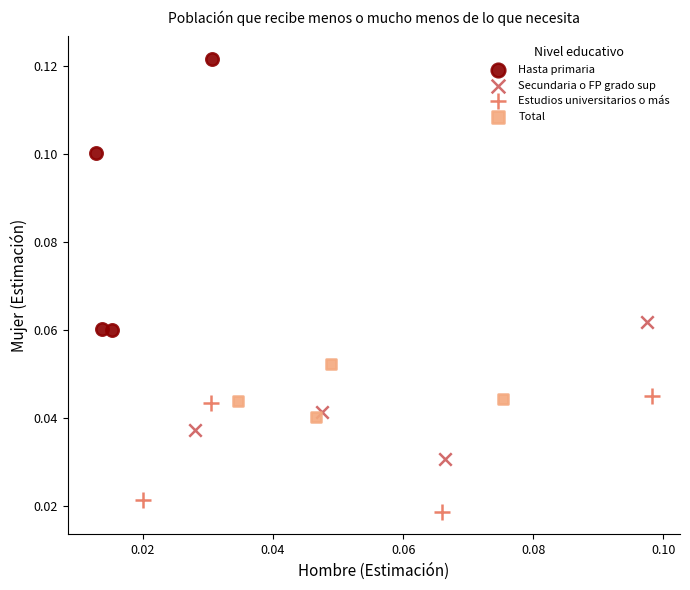

What are all the series names shown in the legend?

Hasta primaria, Secundaria o FP grado sup, Estudios universitarios o más, Total